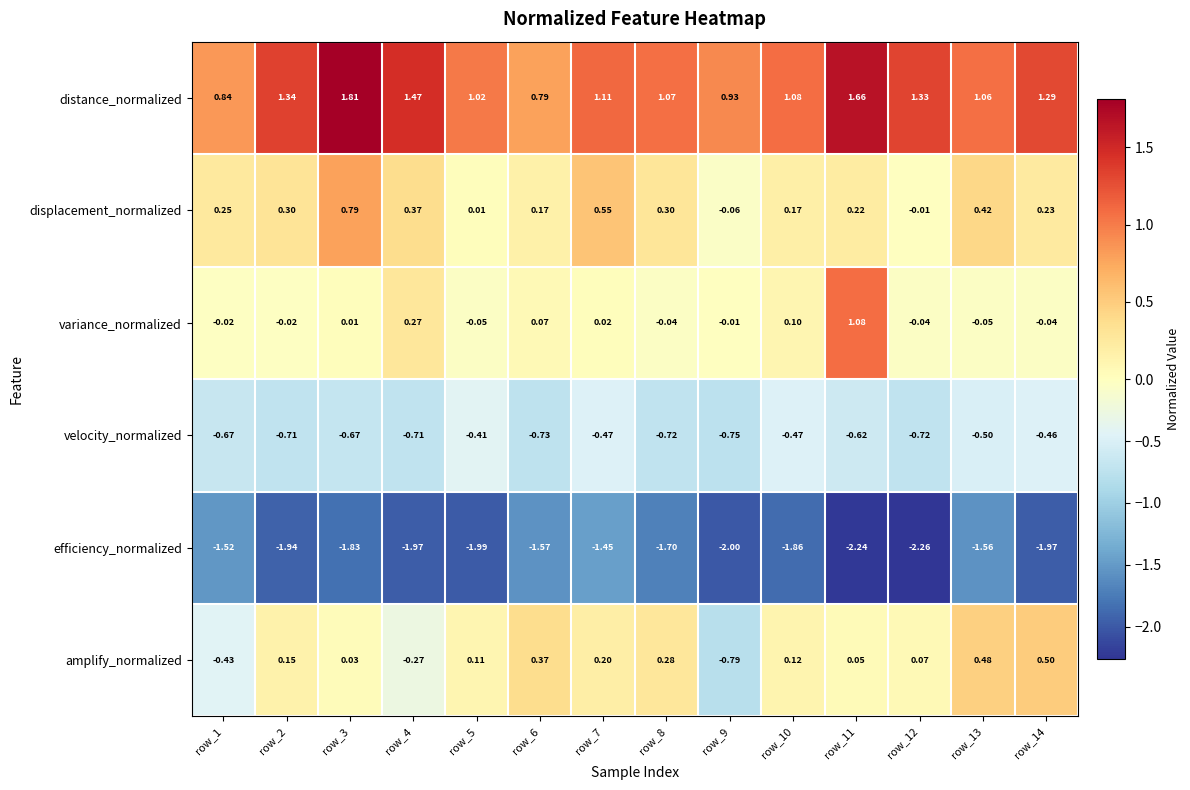

What is the difference between the highest and lowest values at row_12?

3.6